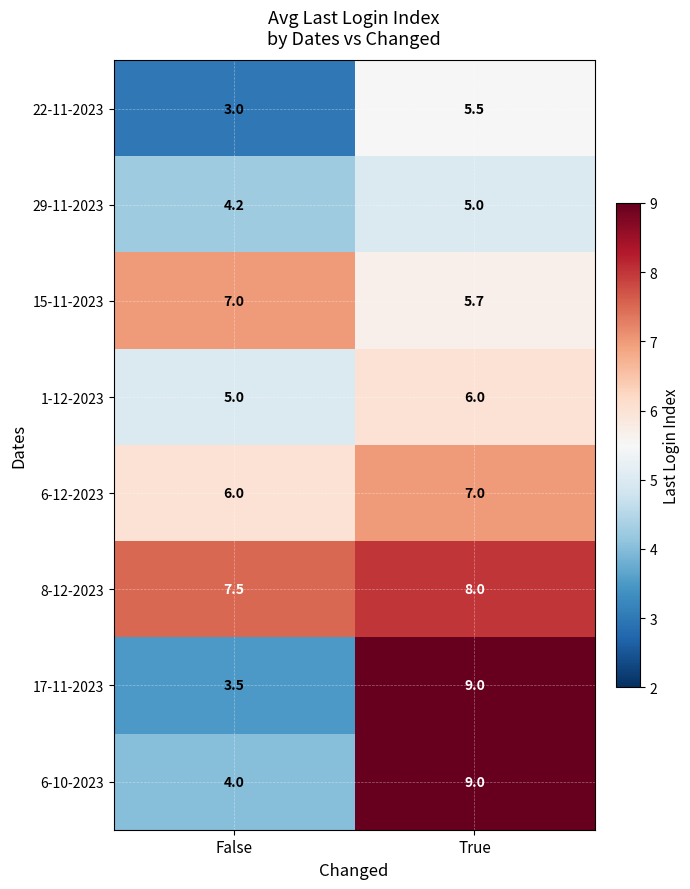

What is the sum of all 6-10-2023 values?

13.0